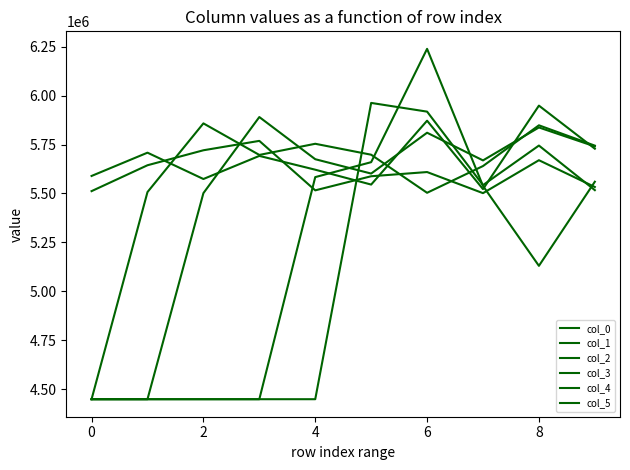

Where is col_3 nearest to the value 5169491?

2